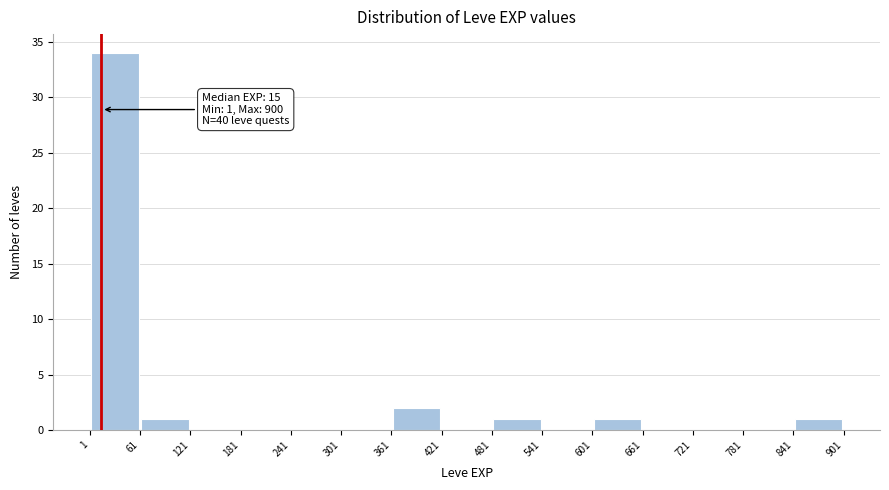

Over which range of the x-axis is the bar tallest?

1 to 61